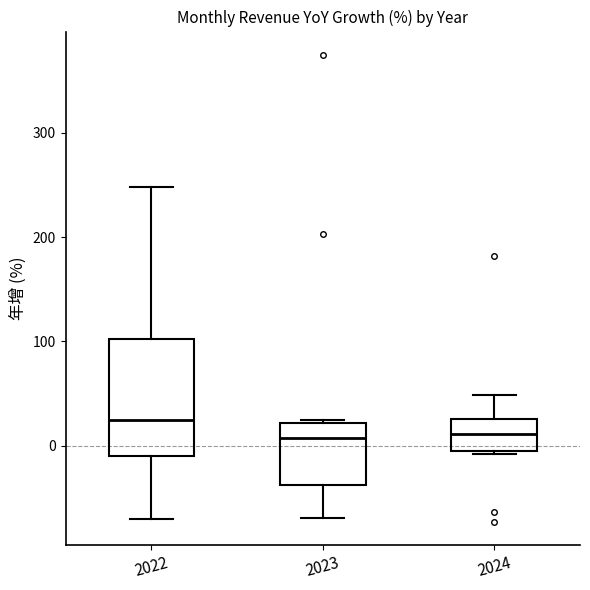

Reading left to right, read every box against the y-axis: the position of its median line, the range the box covers, and the ends of its whiskers. The values are not printed on the chart, so give them approximately, as read against the axis.

2022: median 20, box -10 to 100, whiskers -70 to 250
2023: median 10, box -40 to 20, whiskers -70 to 20
2024: median 10, box 0 to 30, whiskers -10 to 50